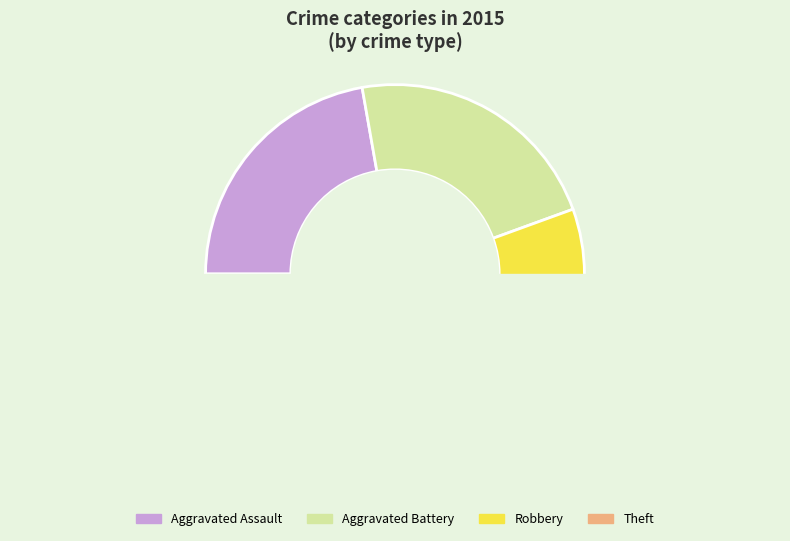

To the nearest percent, what is the difference between the largest and smallest slice percentages?

44%